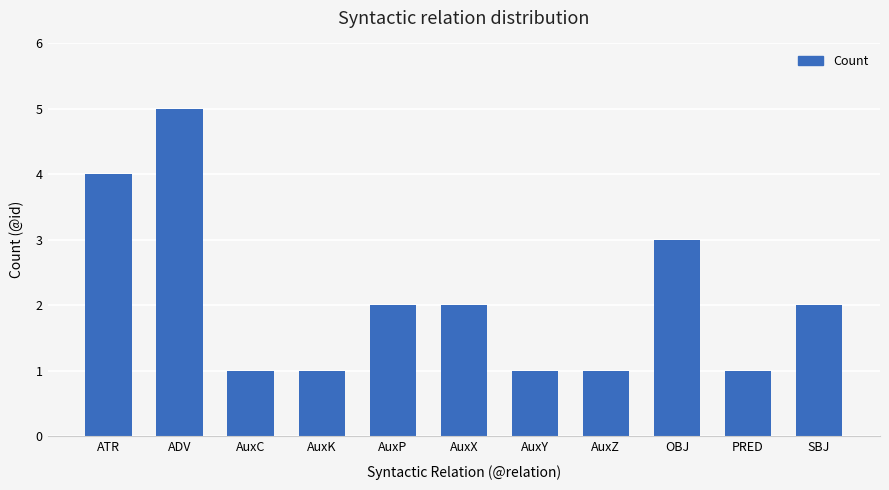

What is the sum of all values?

23